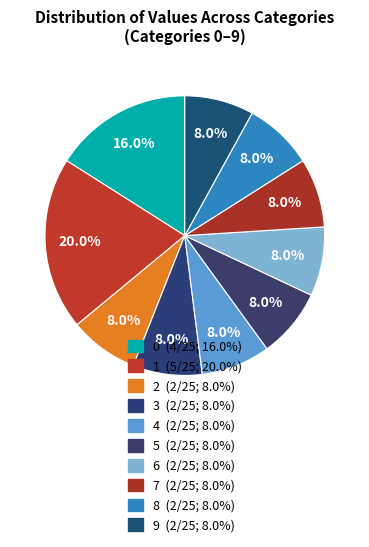

To the nearest percent, what is the difference between the largest and smallest slice percentages?

12%